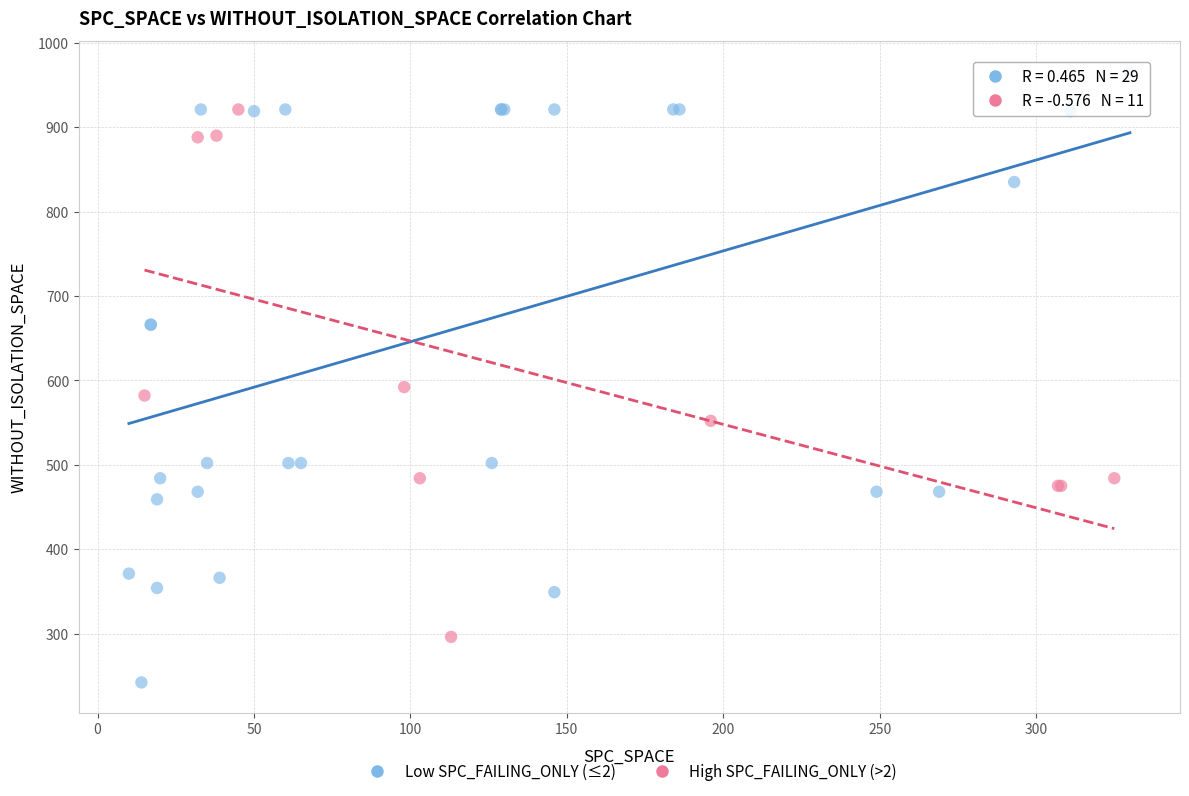

Which series reaches the maximum Y coordinate?

Low SPC_FAILING_ONLY (≤2)